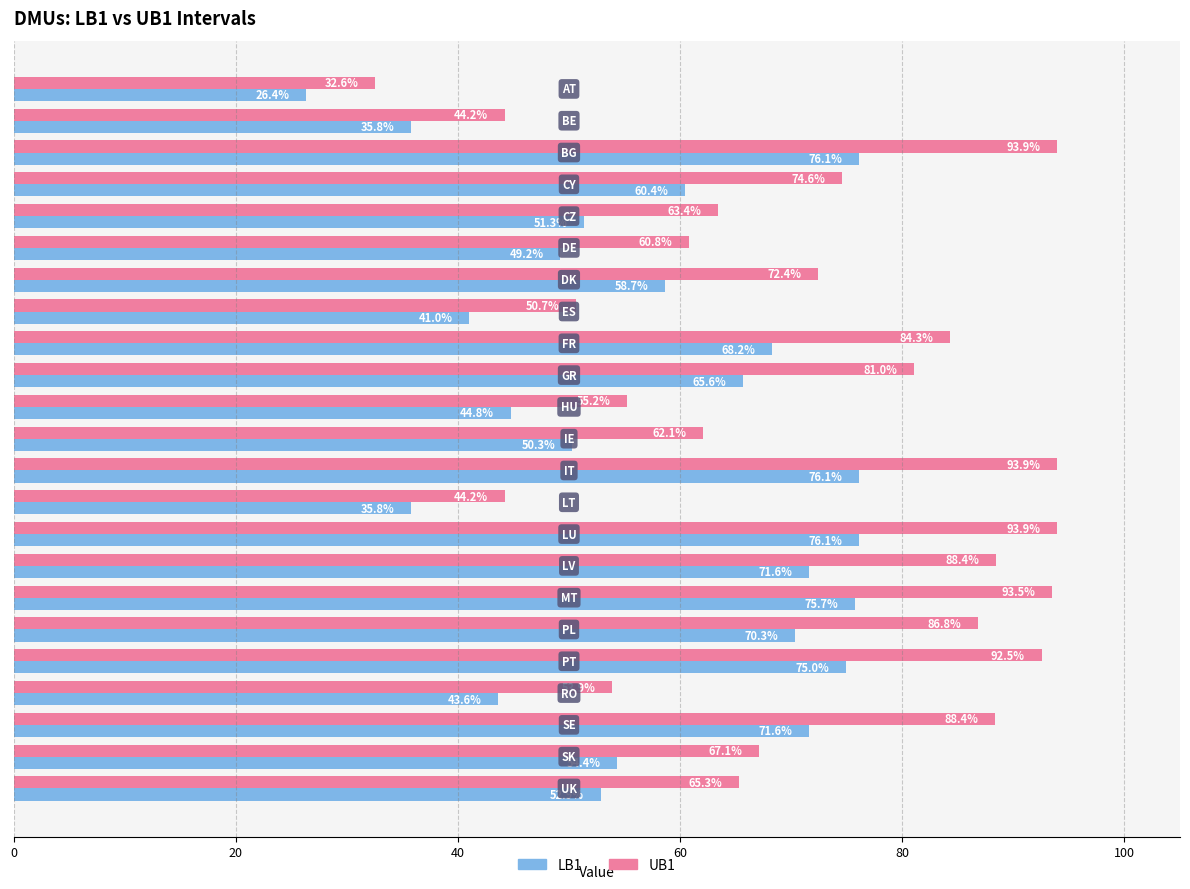

List the series in order of their peak value, lowest first.

LB1, UB1